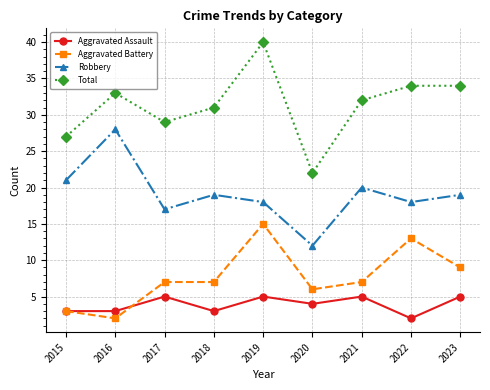

Where is the first local maximum for Total?

2016